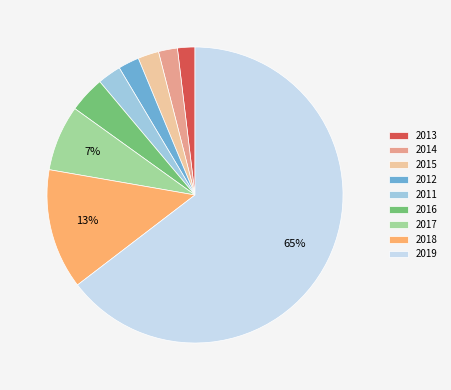

To the nearest percent, what is the average slice percentage?

11%